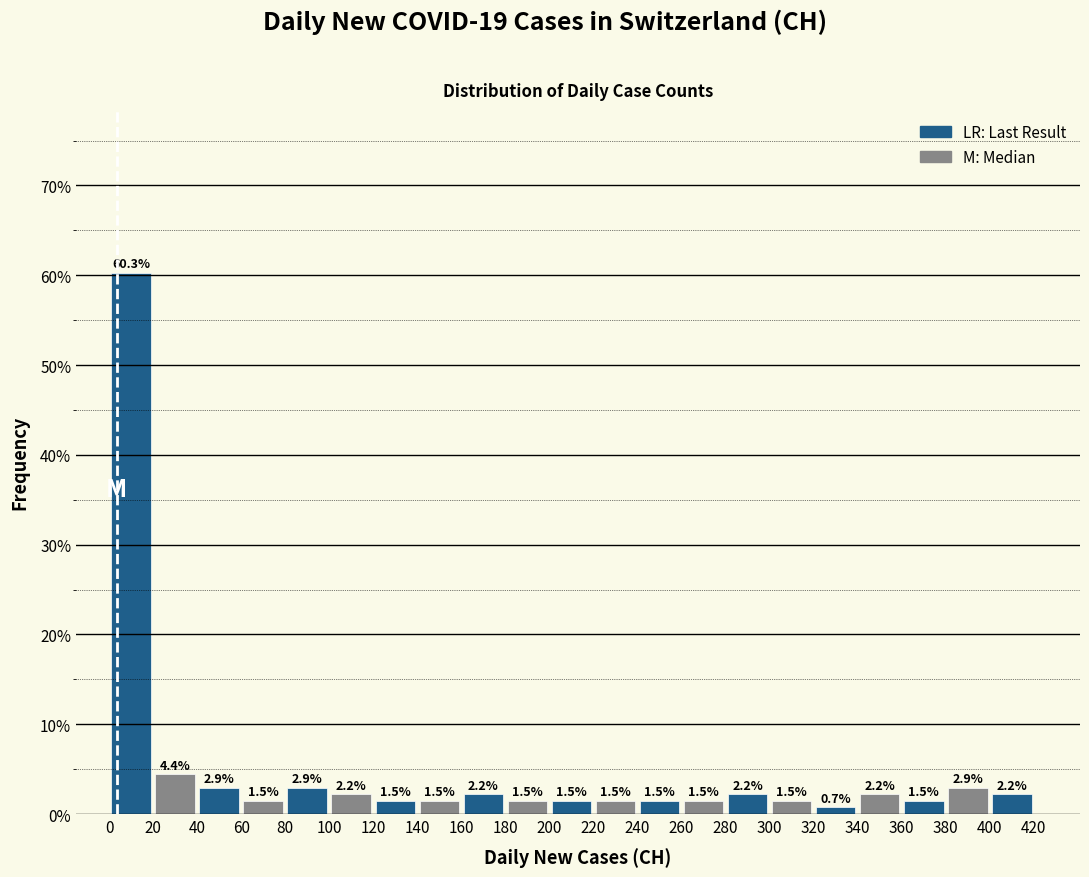

Reading left to right, transcribe this chart: for each bar, give the range it covers on the x-axis and its height.

0 to 20: 60.3
20 to 40: 4.4
40 to 60: 2.9
60 to 80: 1.5
80 to 100: 2.9
100 to 120: 2.2
120 to 140: 1.5
140 to 160: 1.5
160 to 180: 2.2
180 to 200: 1.5
200 to 220: 1.5
220 to 240: 1.5
240 to 260: 1.5
260 to 280: 1.5
280 to 300: 2.2
300 to 320: 1.5
320 to 340: 0.7
340 to 360: 2.2
360 to 380: 1.5
380 to 400: 2.9
400 to 420: 2.2